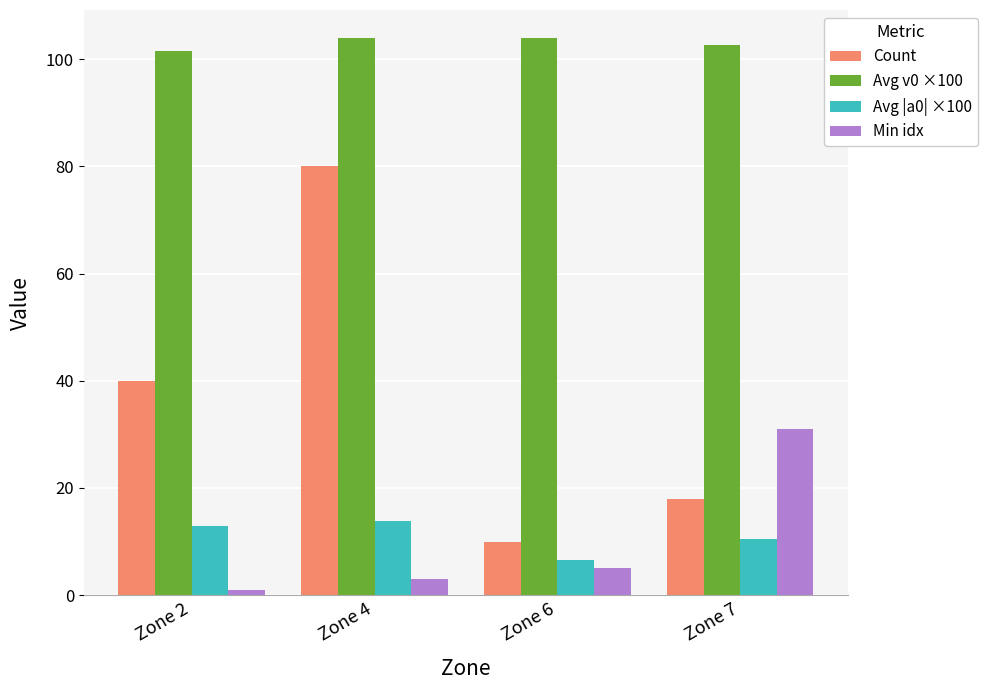

Is the value of Avg v0 ×100 at Zone 7 greater than the value of Avg |a0| ×100 at Zone 6?

Yes